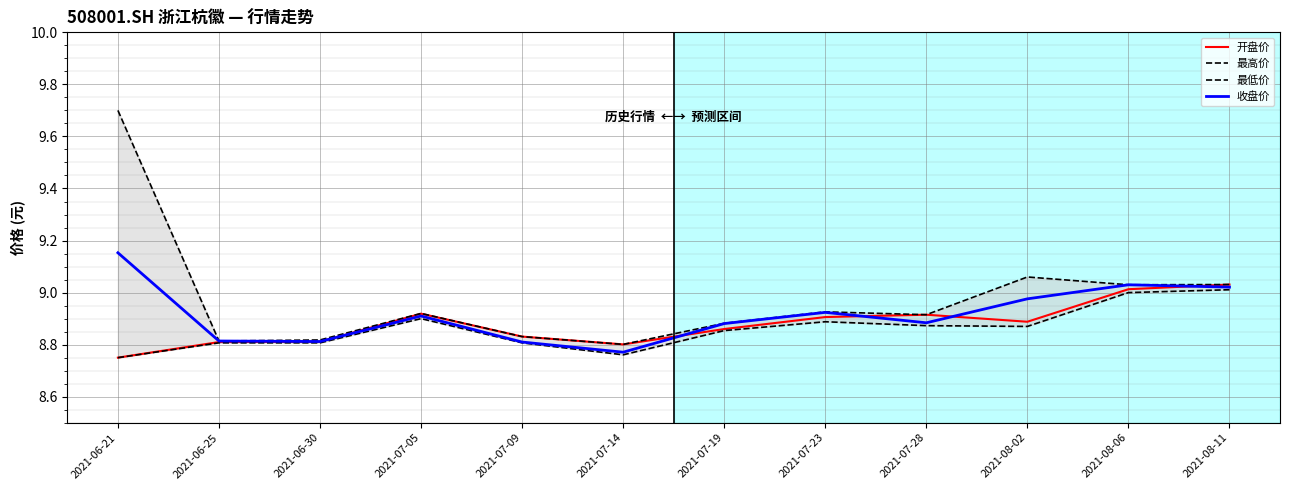

Where do 收盘价 and 开盘价 first cross each other?

2021-06-30 and 2021-07-05